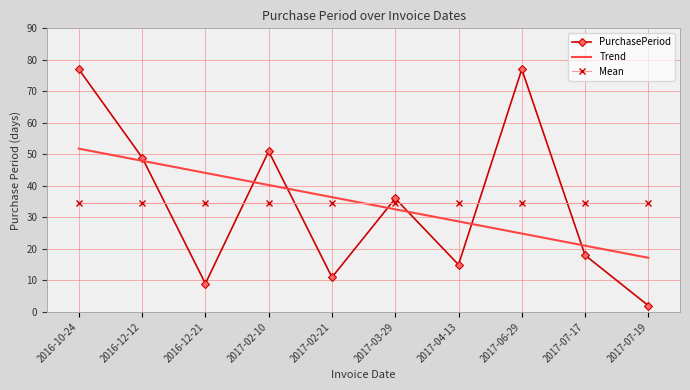

At 2016-12-12, list the series in order from largest to smallest.

PurchasePeriod, Trend, Mean